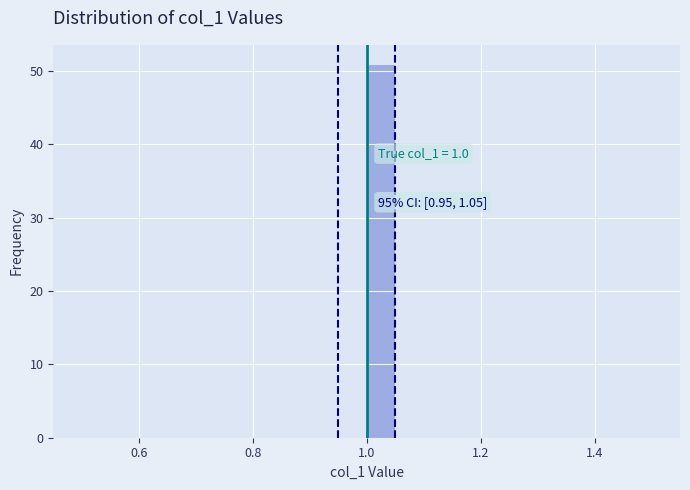

Around what value on the x-axis is the tallest bar? Give the approximate position of its centre, as read against the axis.

1.02